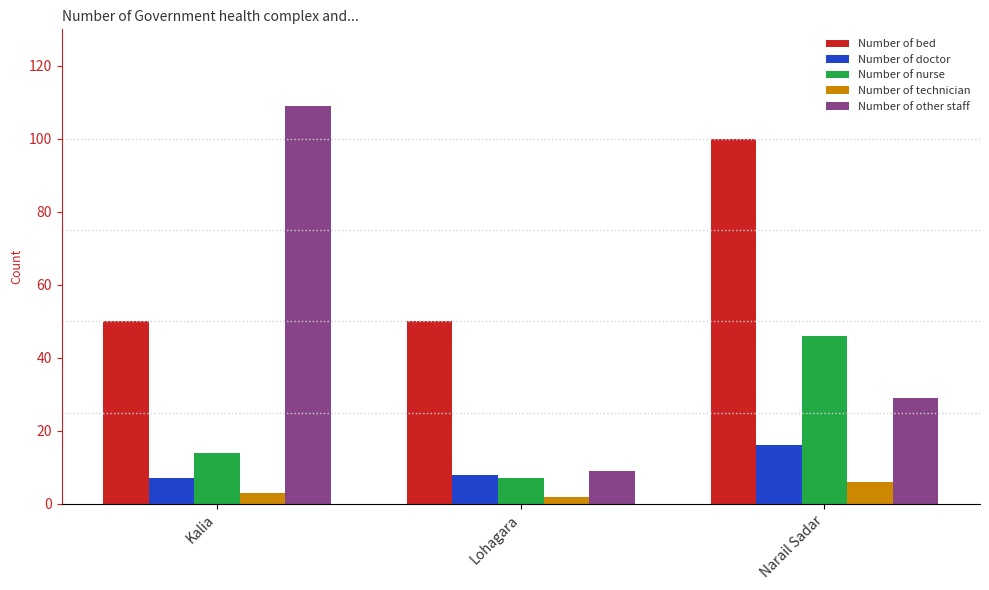

Reading right to left, transcribe all the data shown in this chart.

Number of bed: Narail Sadar=100	Lohagara=50	Kalia=50
Number of doctor: Narail Sadar=16	Lohagara=8	Kalia=7
Number of nurse: Narail Sadar=46	Lohagara=7	Kalia=14
Number of technician: Narail Sadar=6	Lohagara=2	Kalia=3
Number of other staff: Narail Sadar=29	Lohagara=9	Kalia=109